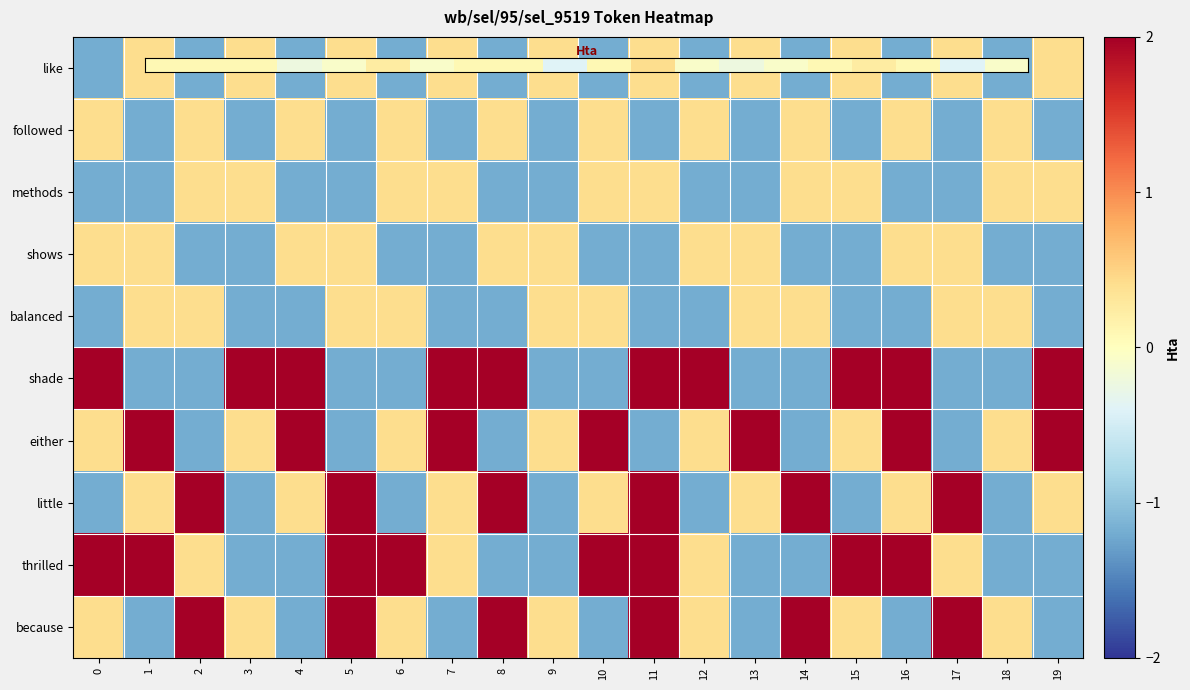

At which category does the chart reach its minimum across all series?

1